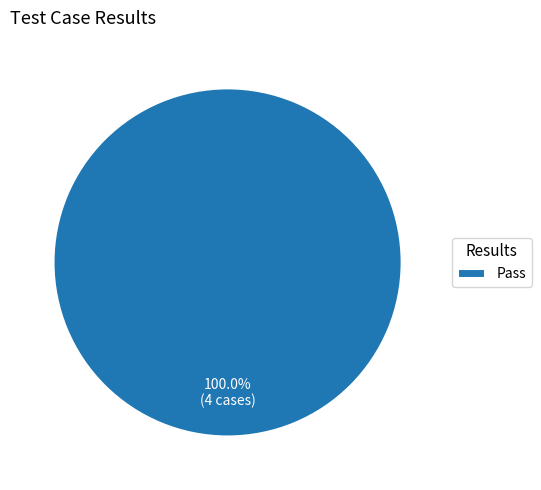

Does Pass represent more than half of the total?

Yes